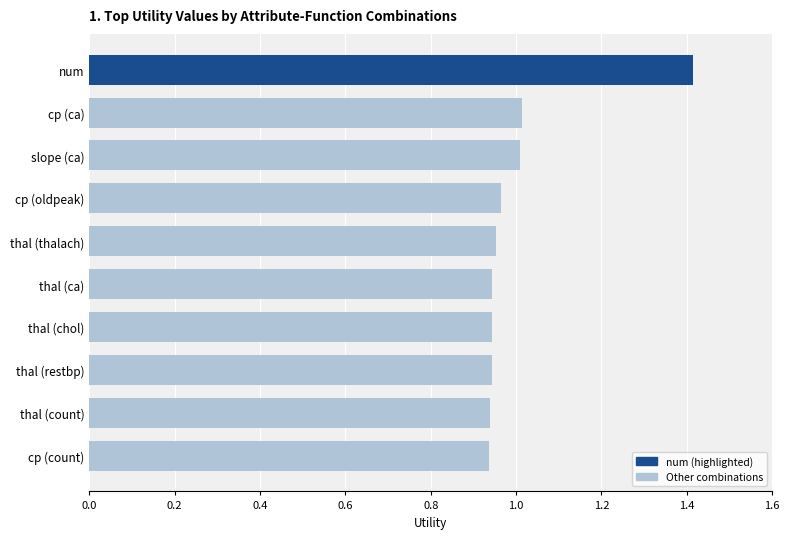

What is the maximum value shown in the chart?

1.4